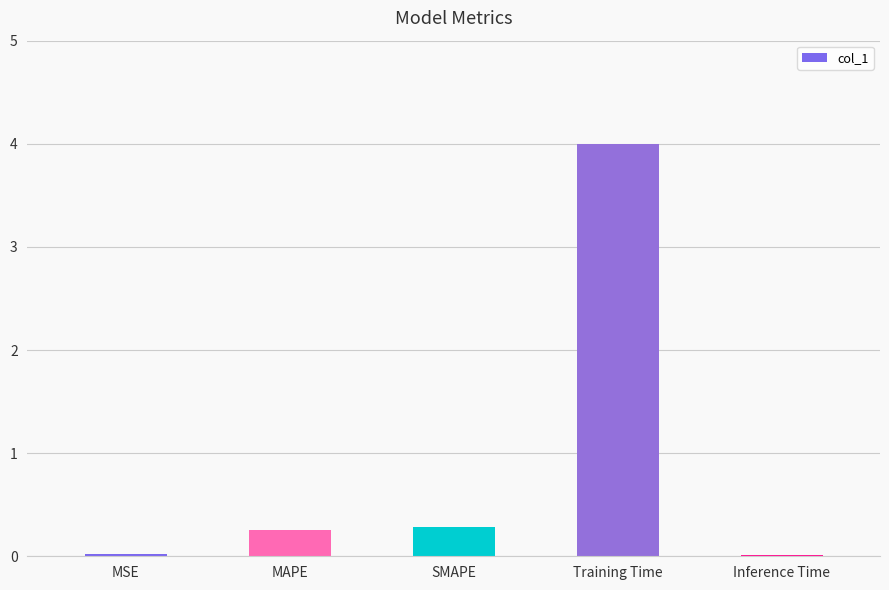

The chart shows a value of 0.0 at Inference Time. True or false?

True